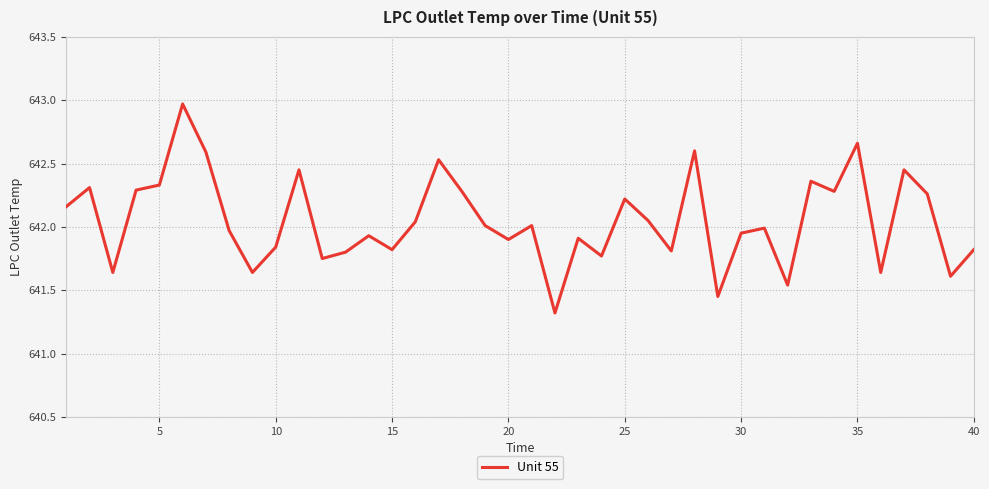

What is the minimum value shown in the chart?

641.3